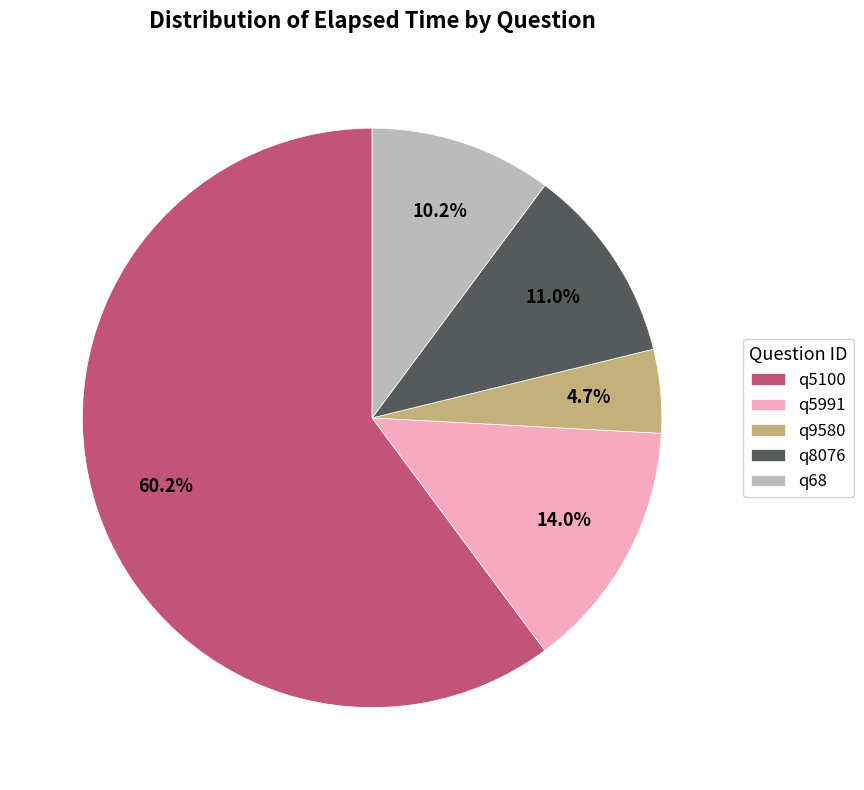

Rank the categories by value from highest to lowest.

q5100, q5991, q8076, q68, q9580